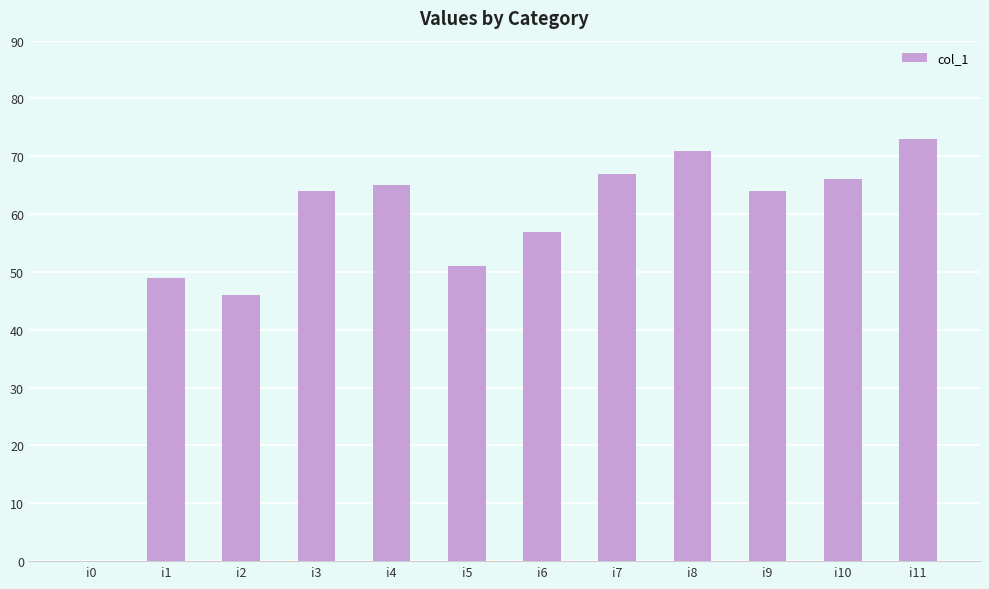

How many distinct data groups are displayed?

1